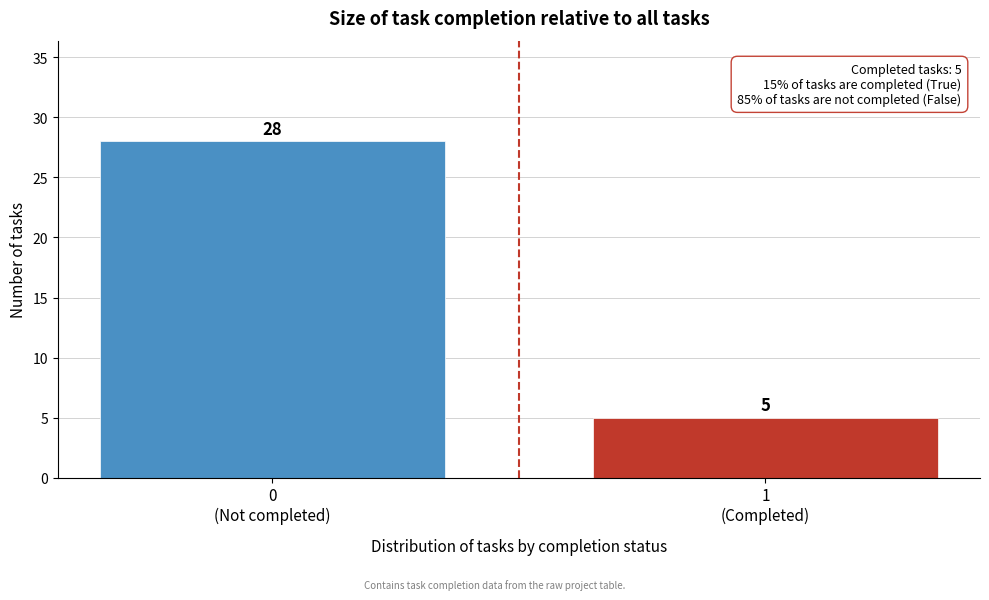

Reading left to right, extract all data points from this chart.

28	5